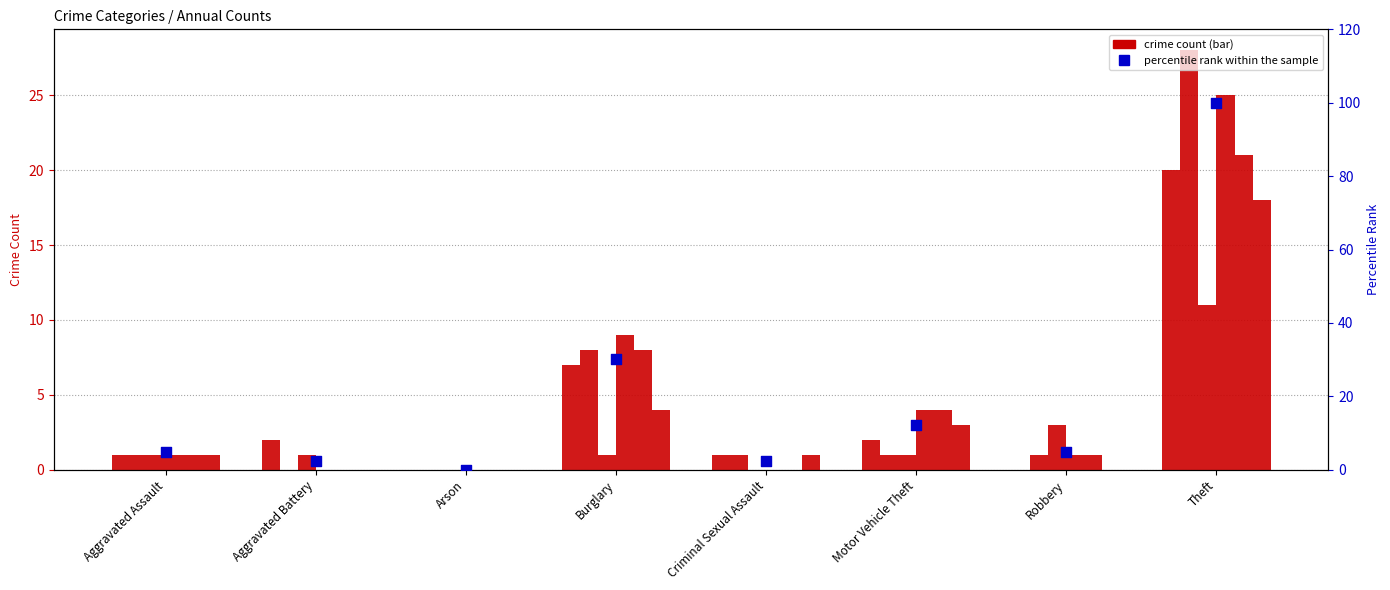

Between Criminal Sexual Assault and Arson, which is larger?

Criminal Sexual Assault